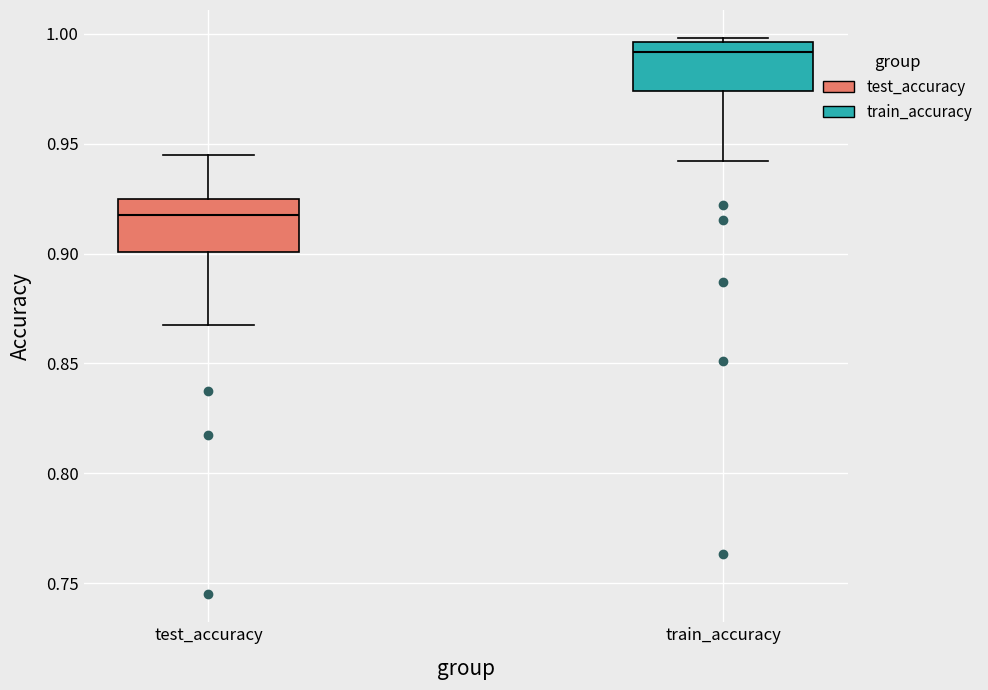

Which box's median line is the highest?

train_accuracy